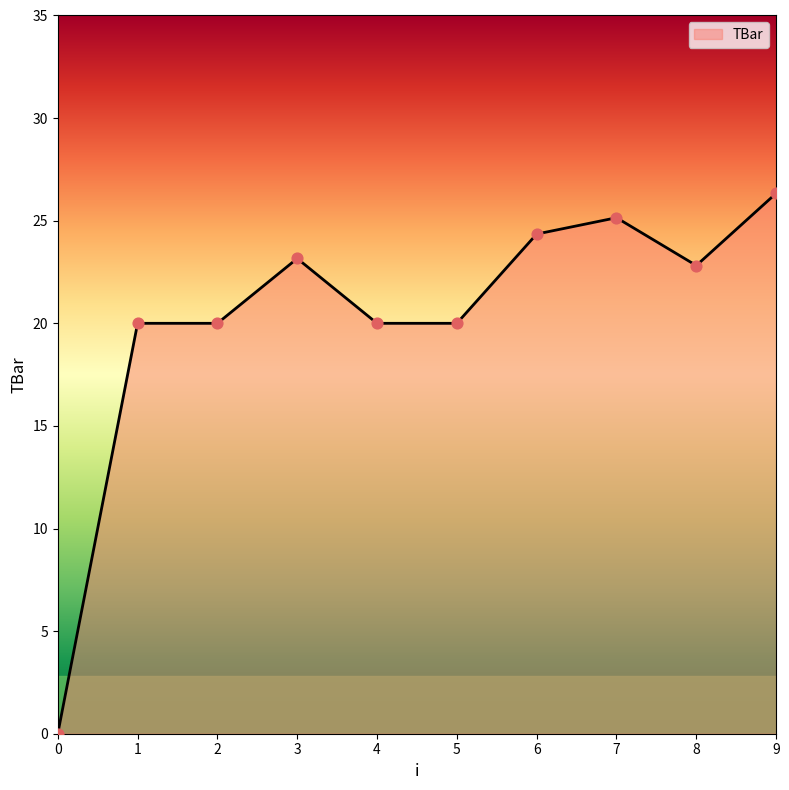

Between 8 and 7, which is larger?

7